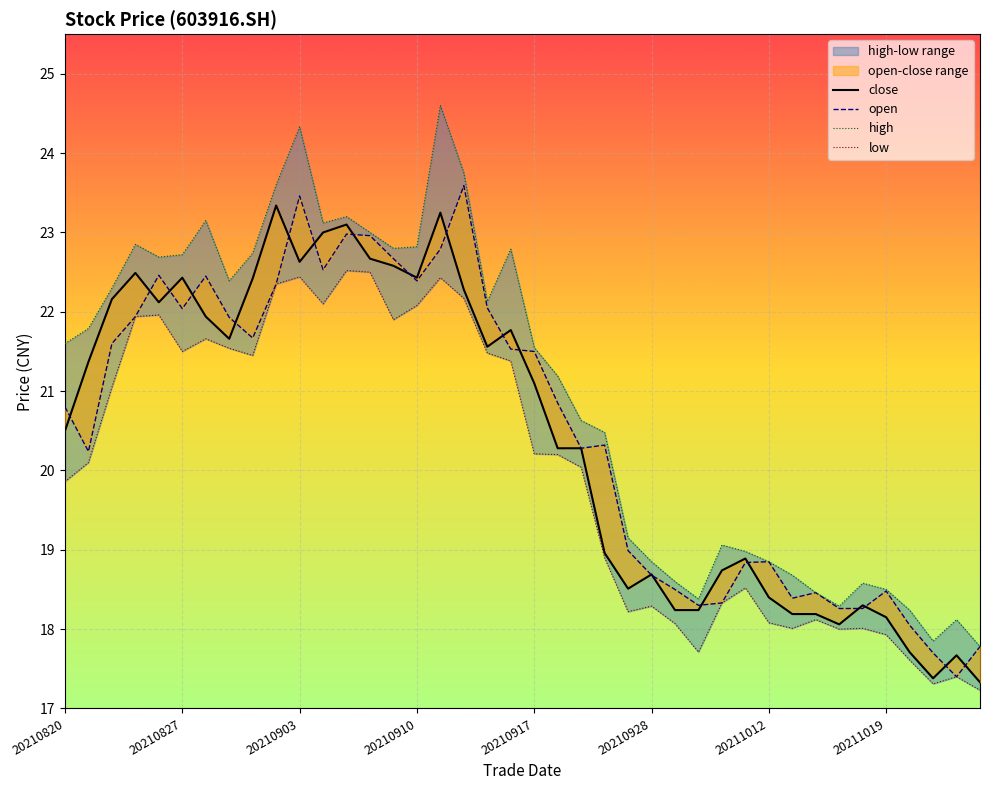

At how many categories does at least one series exceed 22?

18